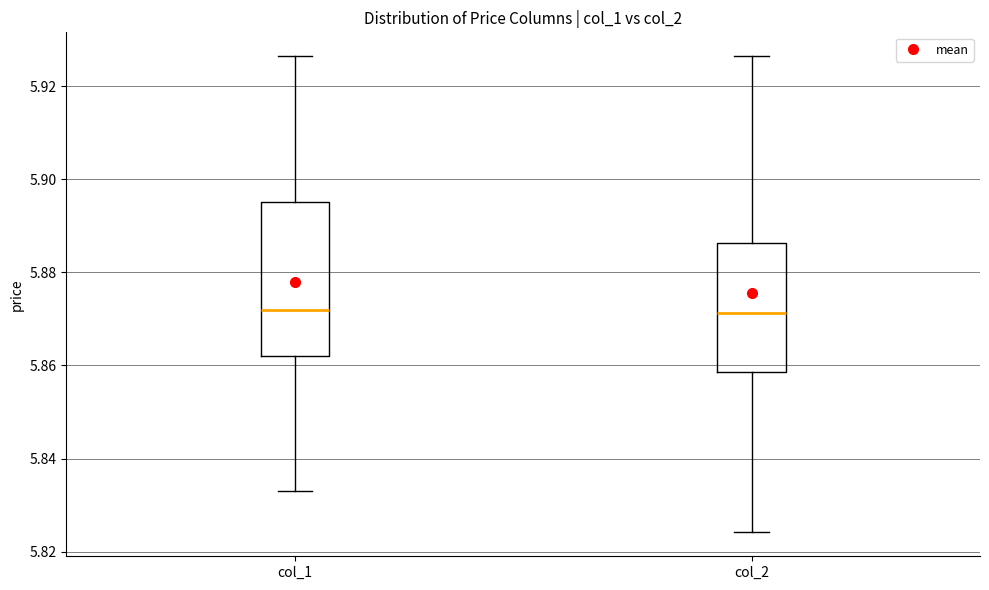

Reading left to right, read every box against the y-axis: the position of its median line, the range the box covers, and the ends of its whiskers. The values are not printed on the chart, so give them approximately, as read against the axis.

col_1: median 5.872, box 5.862 to 5.896, whiskers 5.834 to 5.926
col_2: median 5.872, box 5.858 to 5.886, whiskers 5.824 to 5.926